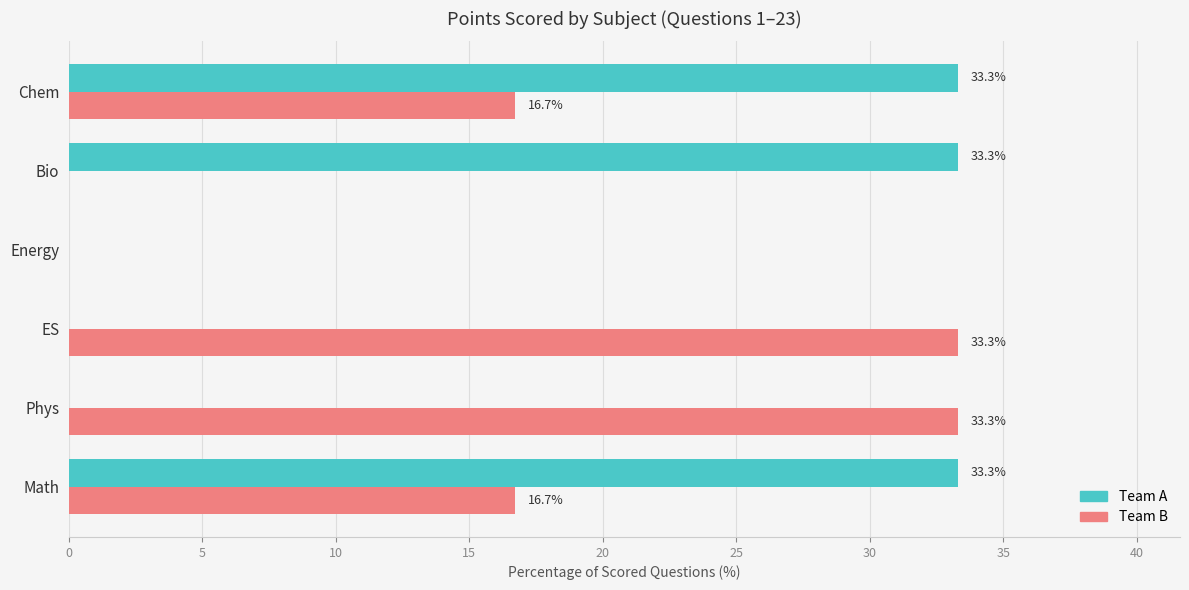

What are all the series names shown in the legend?

Team A, Team B